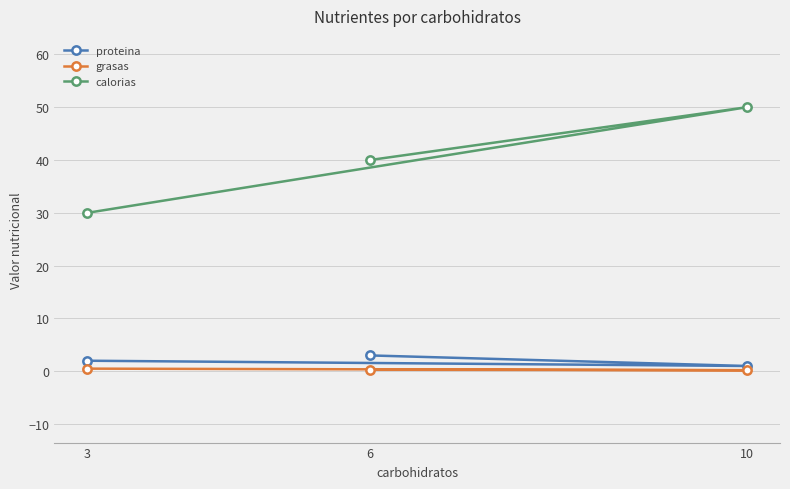

At which category is the sum across all series the highest?

10